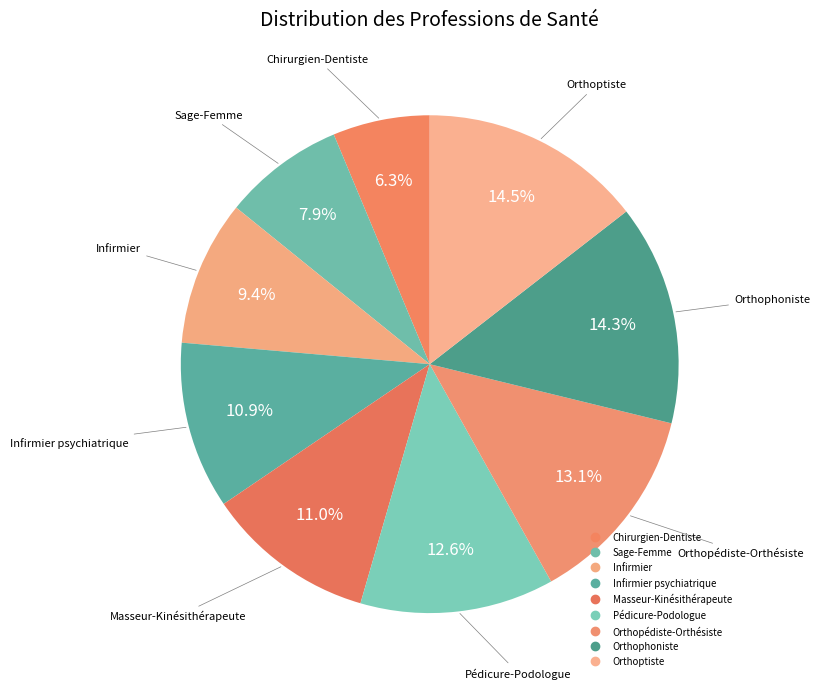

Rank the categories by value from lowest to highest.

Chirurgien-Dentiste, Sage-Femme, Infirmier, Infirmier psychiatrique, Masseur-Kinésithérapeute, Pédicure-Podologue, Orthopédiste-Orthésiste, Orthophoniste, Orthoptiste